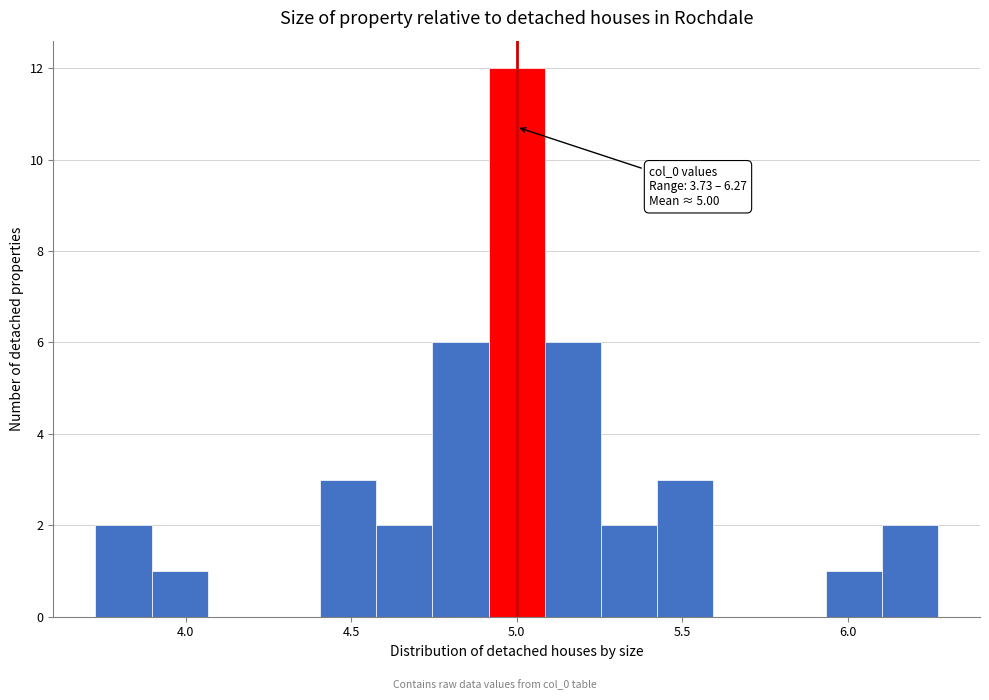

Around what value on the x-axis is the tallest bar? Give the approximate position of its centre, as read against the axis.

5.00